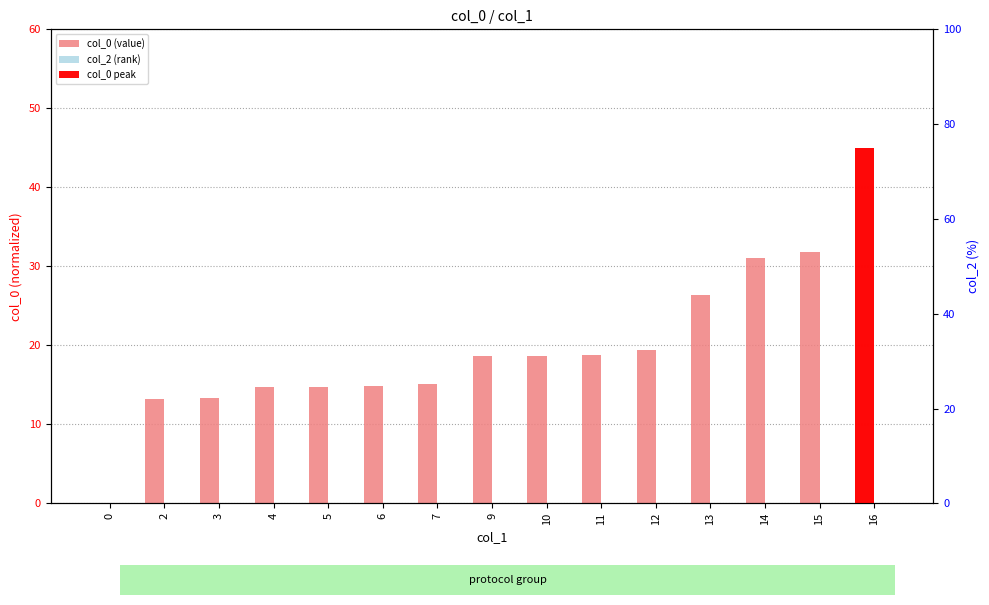

Which series has the largest total across all categories?

col_0 (value)